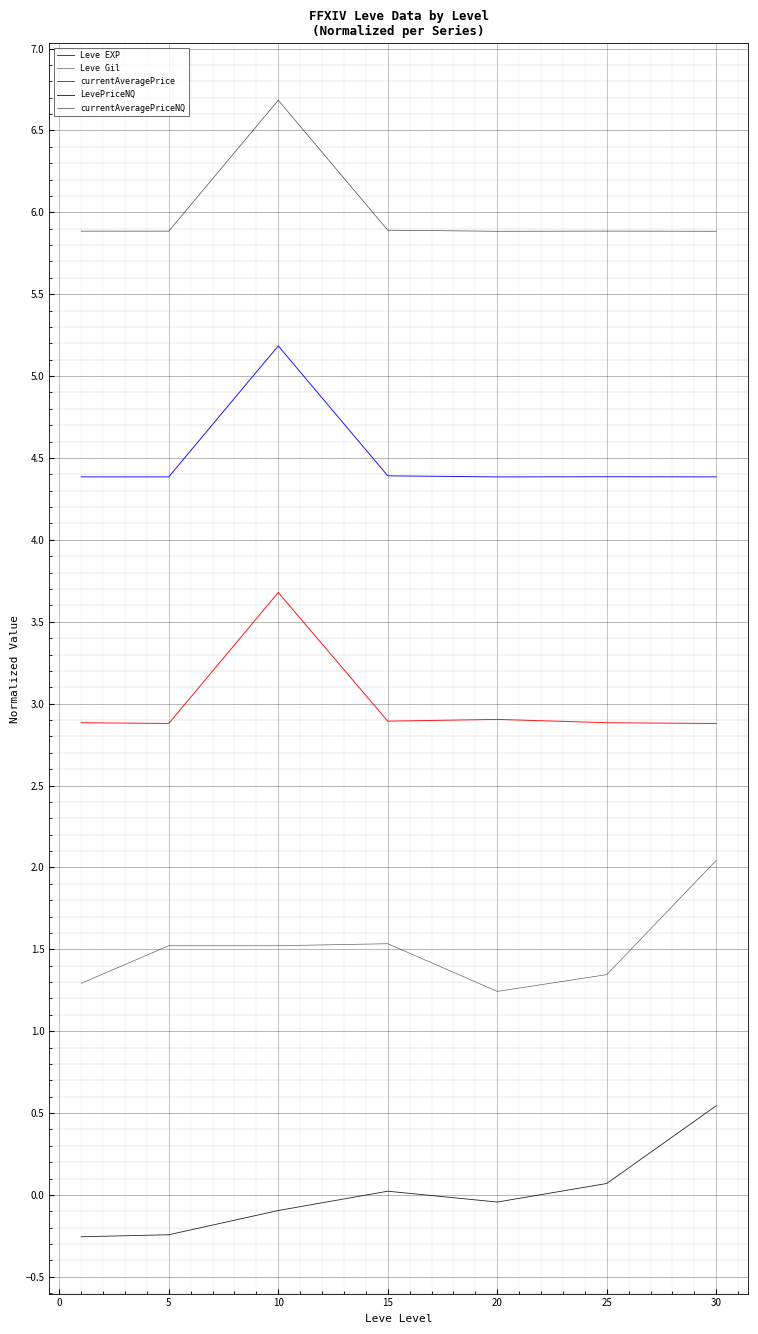

True or false: Leve Gil and Leve EXP cross at least once.

False